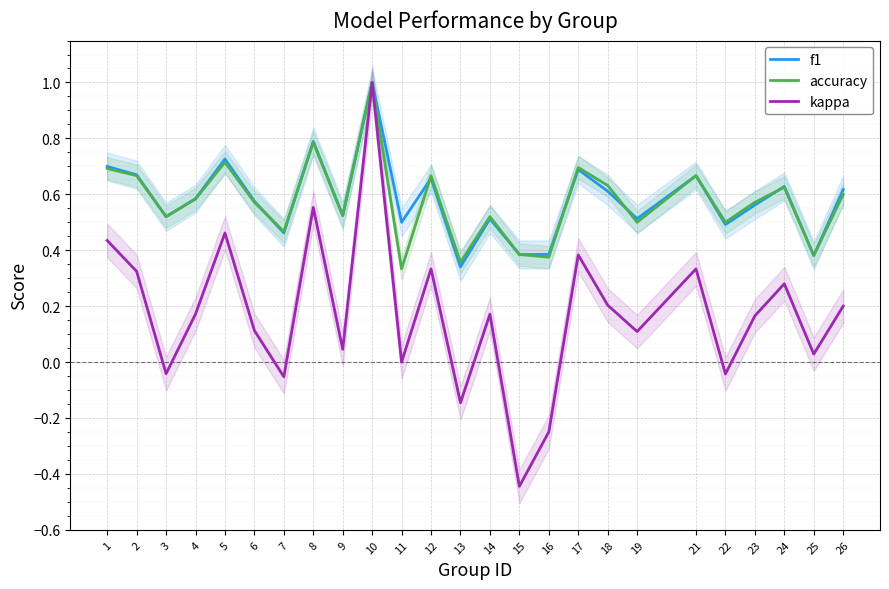

What is the value of the f1 point at the 25th from the left?

0.6